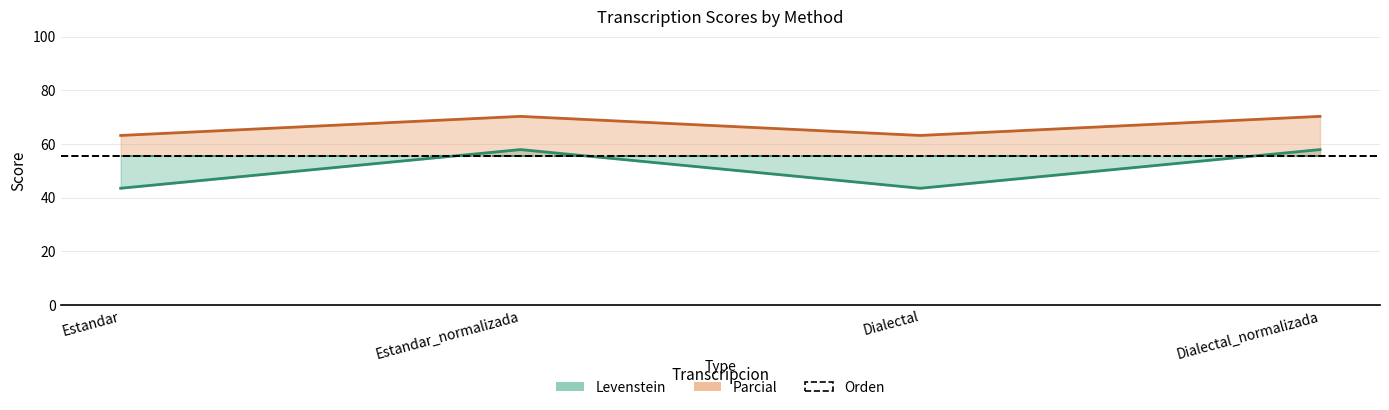

What is the label of the 4th point from the right?

Estandar